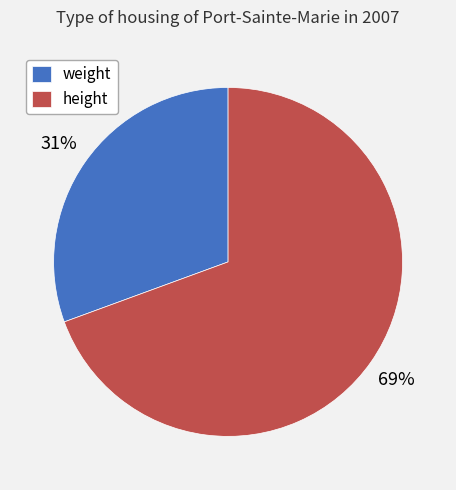

How many segments does this pie chart have?

2